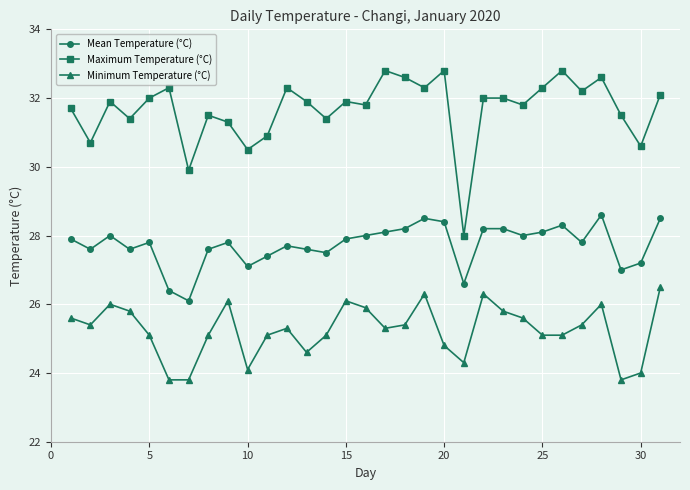

How many lines are shown in the chart?

3